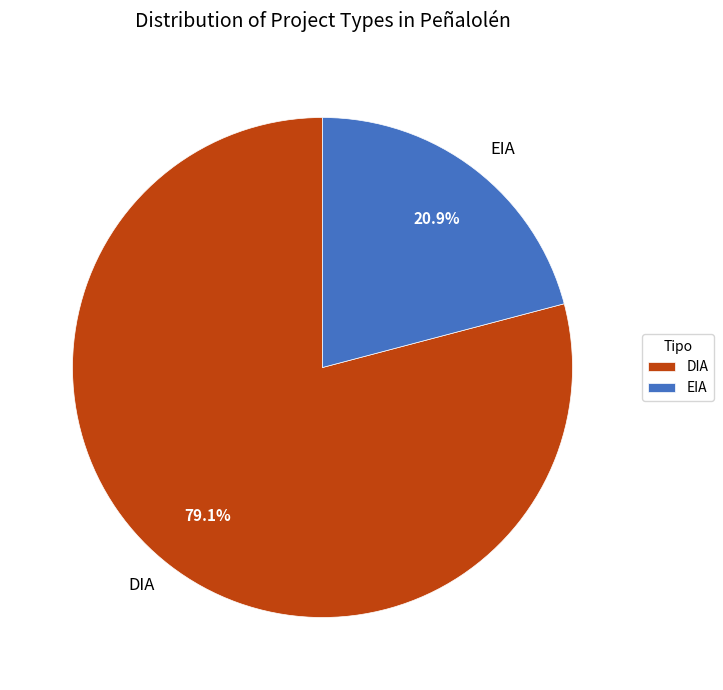

Between DIA and EIA, which is larger?

DIA